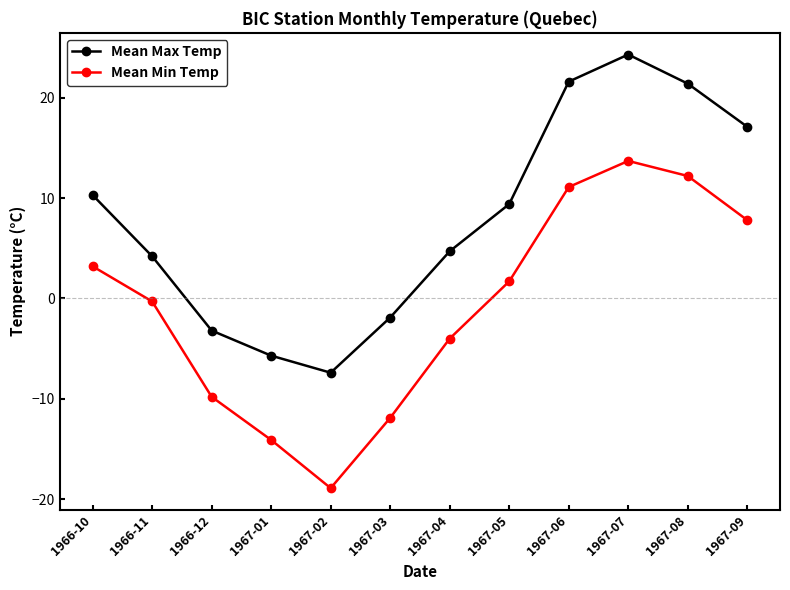

The value of Mean Min Temp at 1967-09 is 13.8. True or false?

False